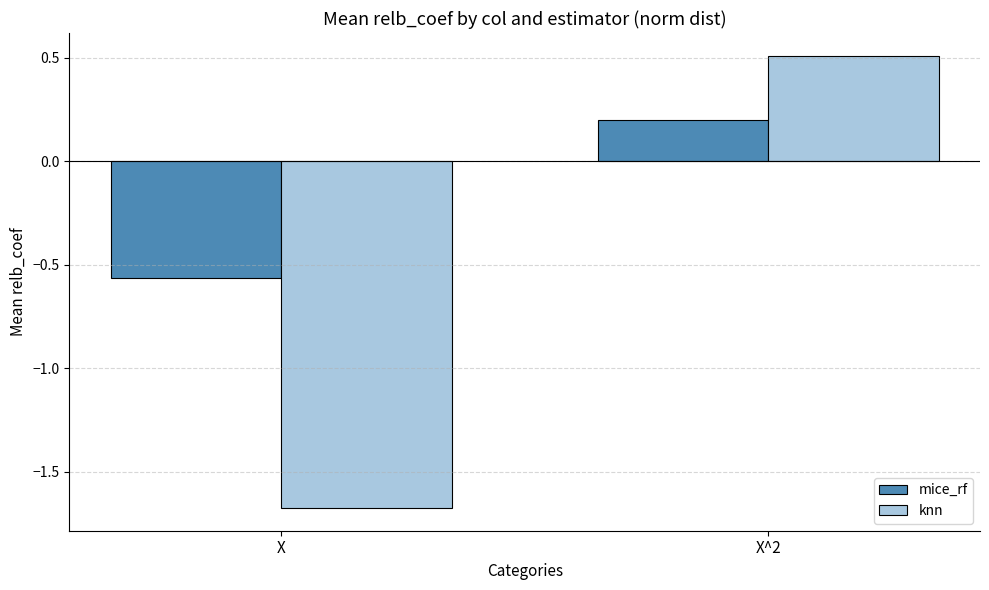

At X^2, list the series in order from largest to smallest.

knn, mice_rf